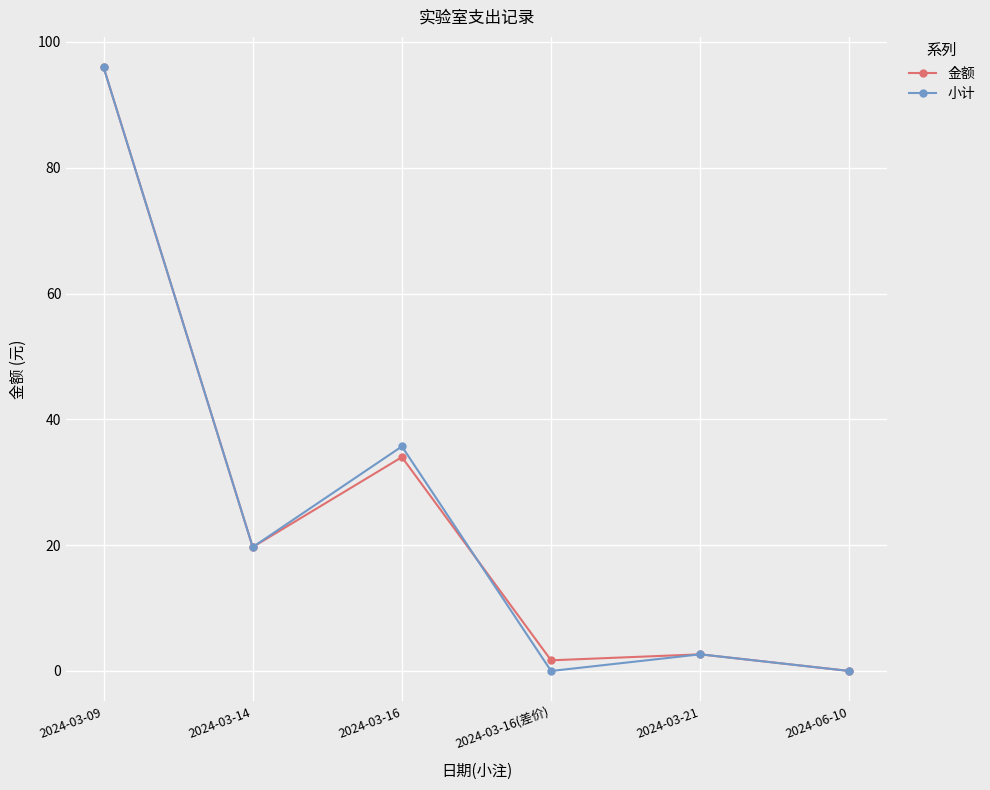

The value of 金额 at 2024-03-16 is 34.0. True or false?

True